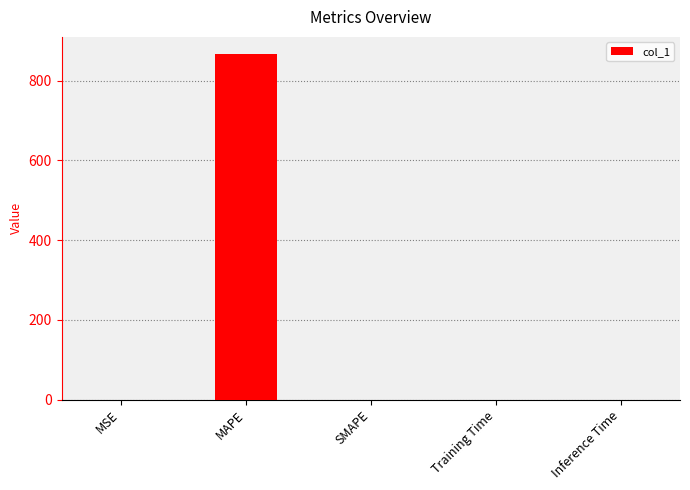

What is the sum of all values?

866.9